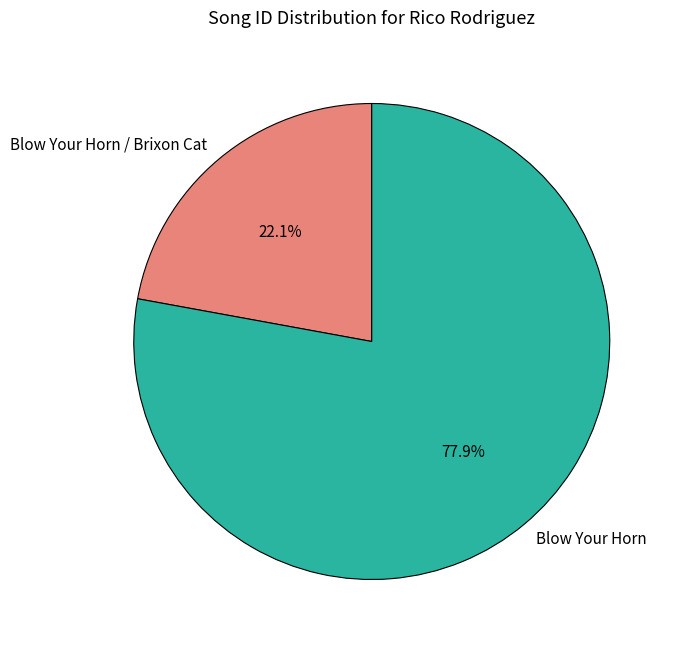

Does Blow Your Horn / Brixon Cat account for over 50% of the chart?

No